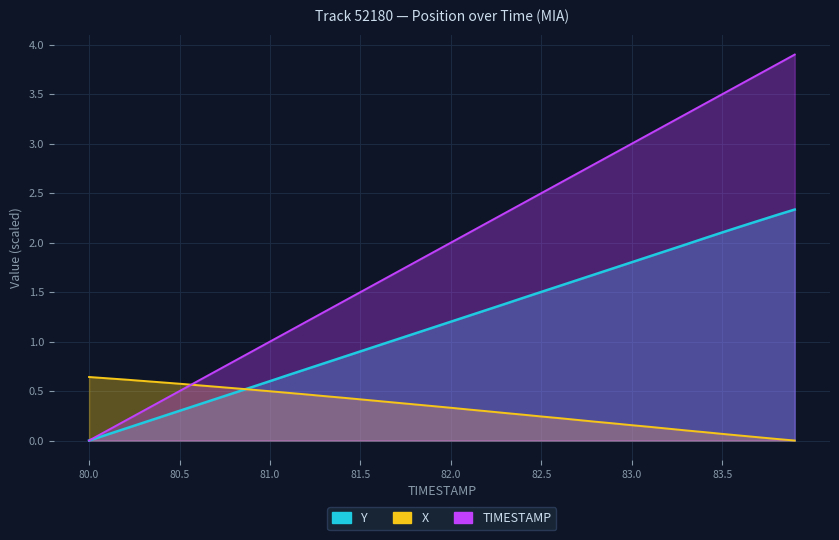

What position from the left is 83.0?

31